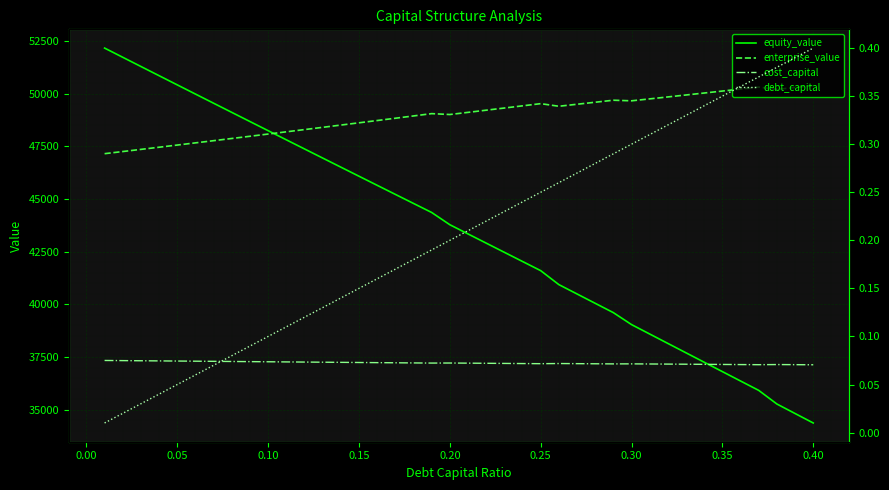

What is the minimum value for equity_value?

34374.9